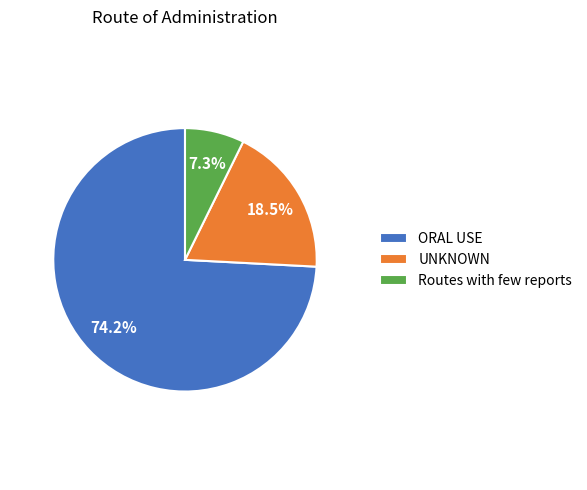

To the nearest percent, what is the average slice percentage?

33%